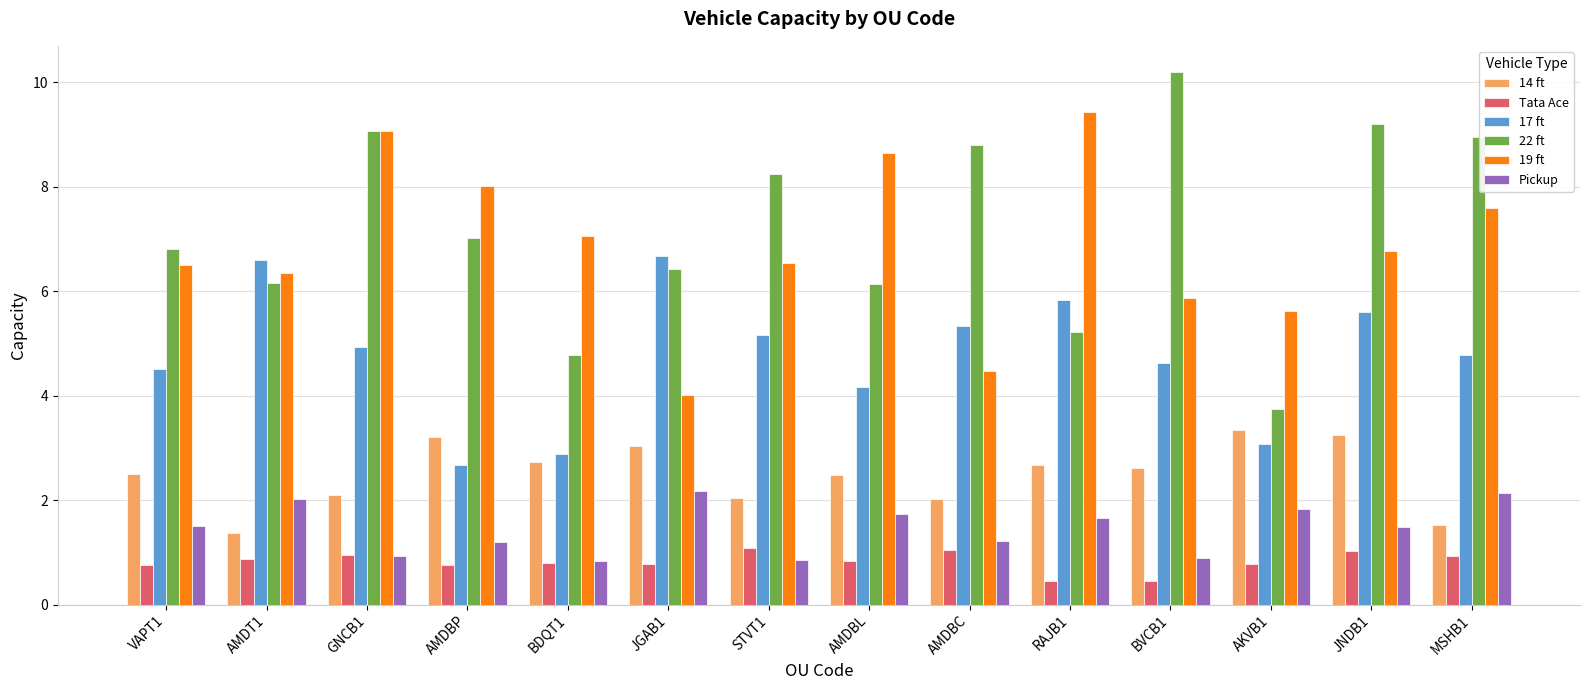

The 19 ft series shows 2.9 at AMDBP. True or false?

False